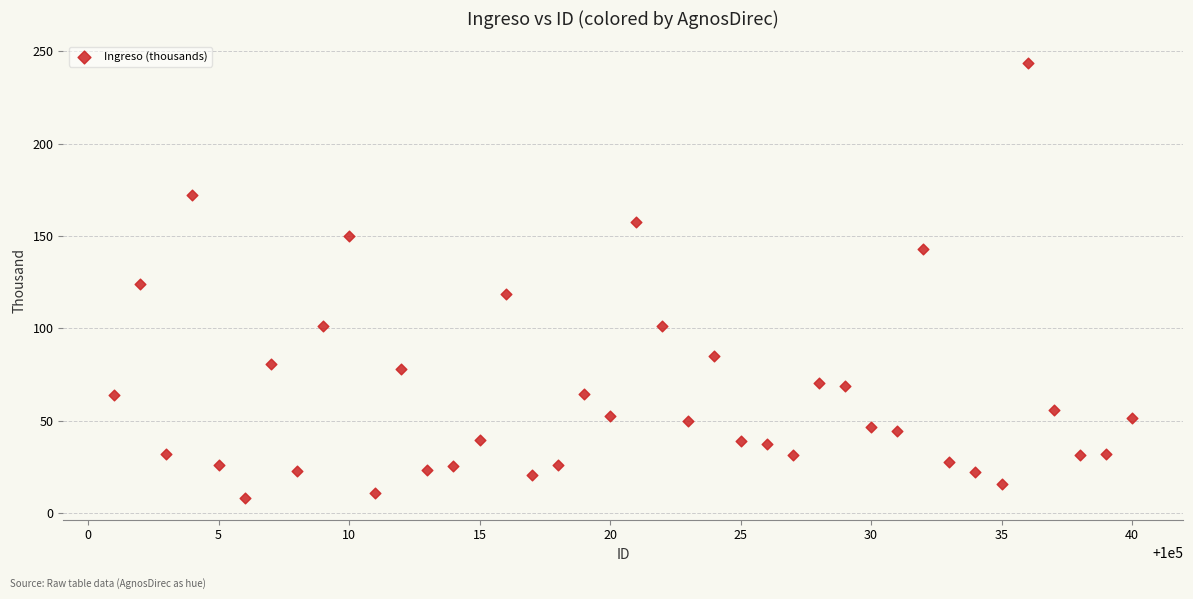

What is the range of X values (max minus min)?

39.0